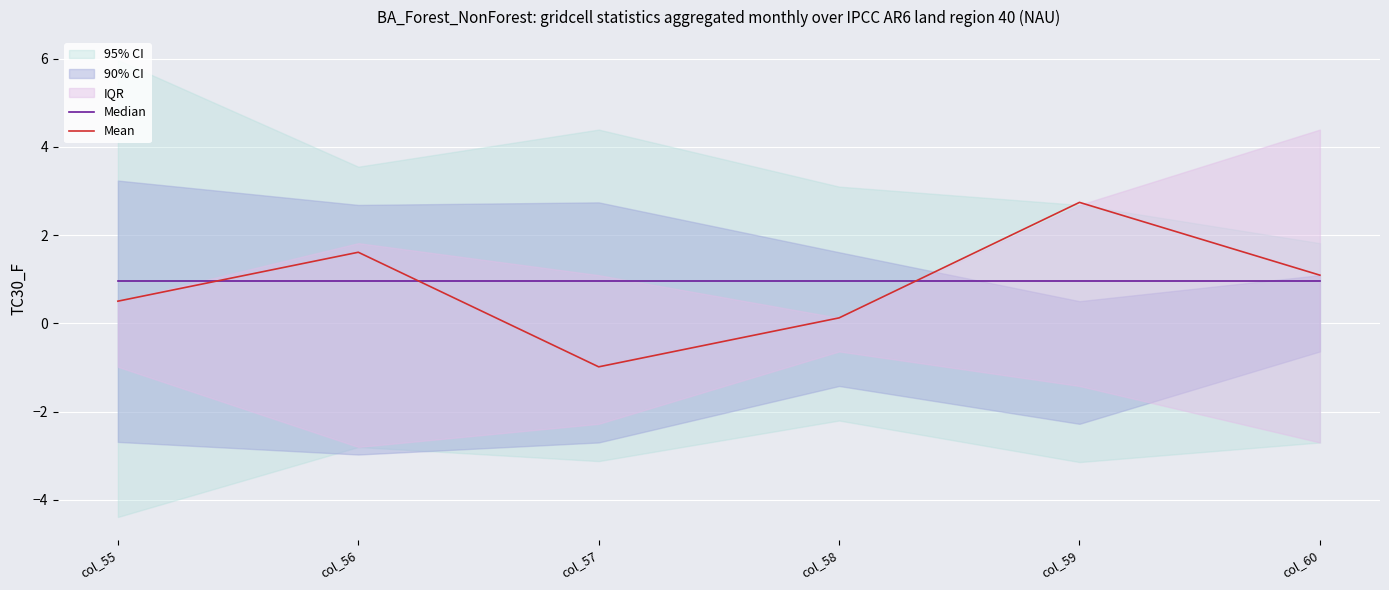

The Median series shows 1.0 at col_60. True or false?

True